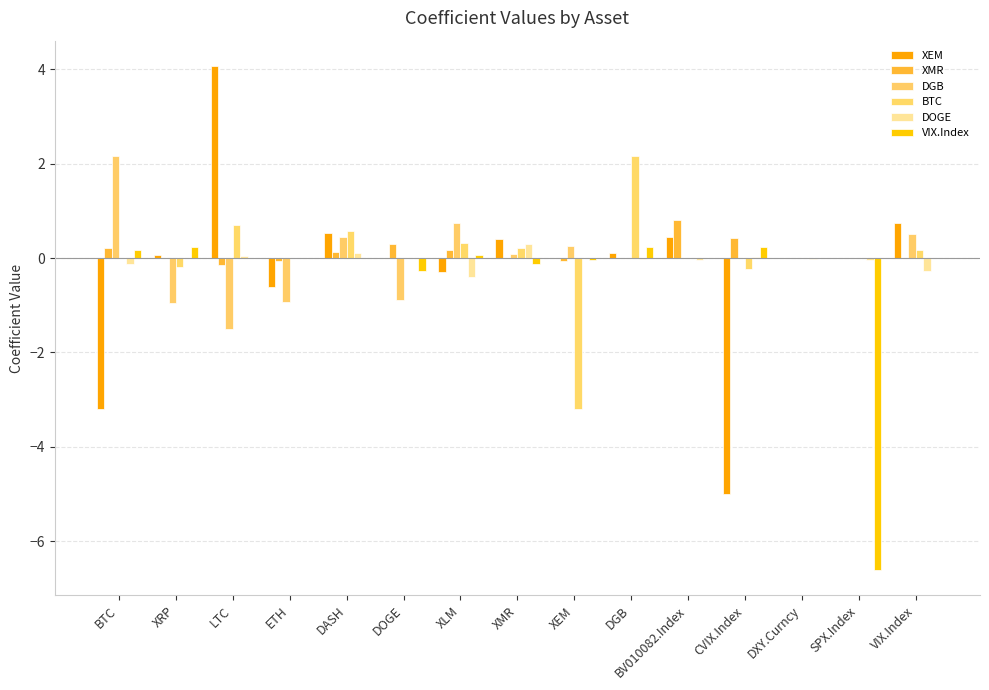

What are all the series names shown in the legend?

XEM, XMR, DGB, BTC, DOGE, VIX.Index